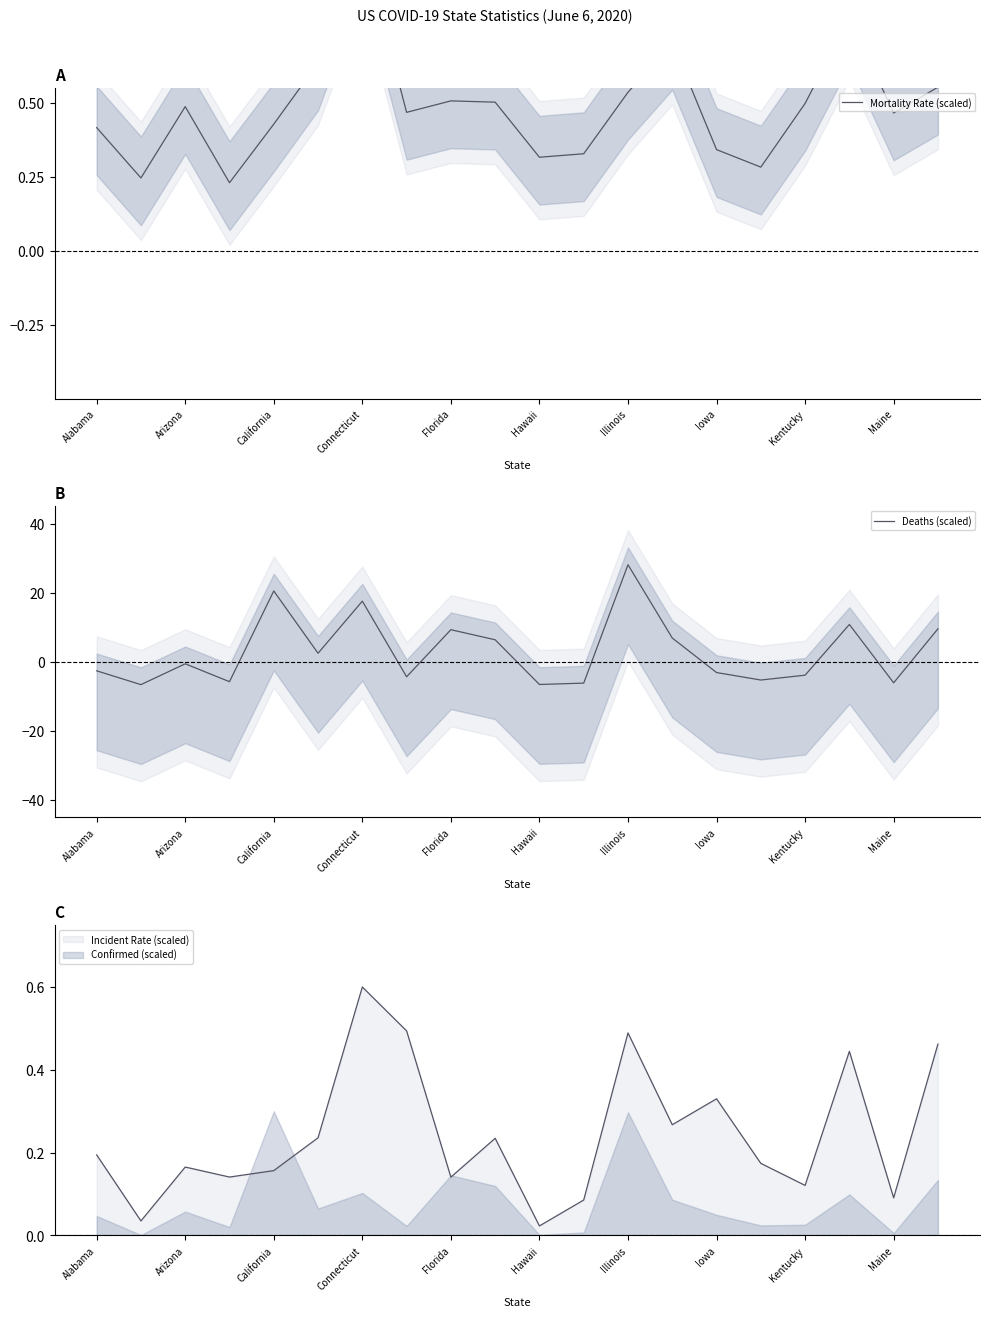

At which category does Deaths (scaled) reach its first local peak?

Arizona